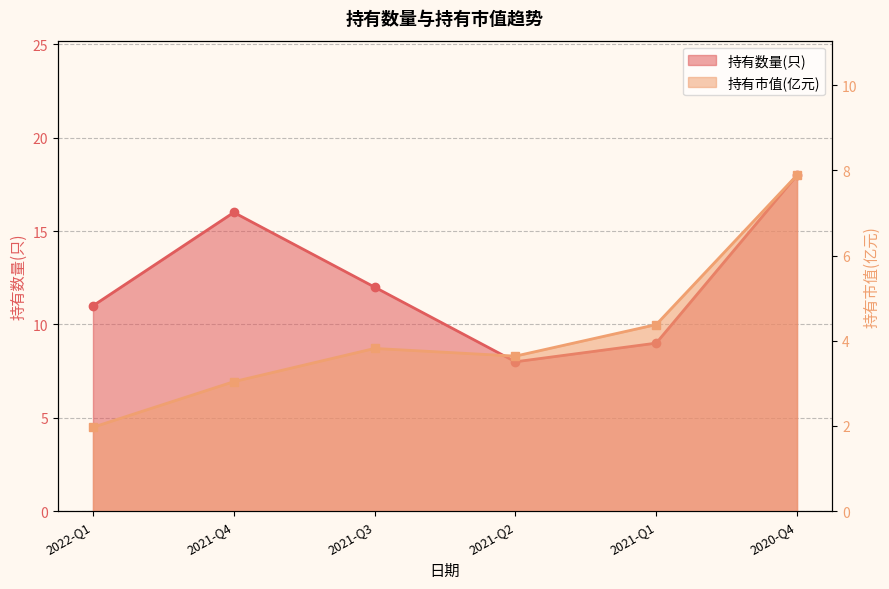

True or false: 持有市值(亿元) and 持有数量(只) intersect in this chart.

False